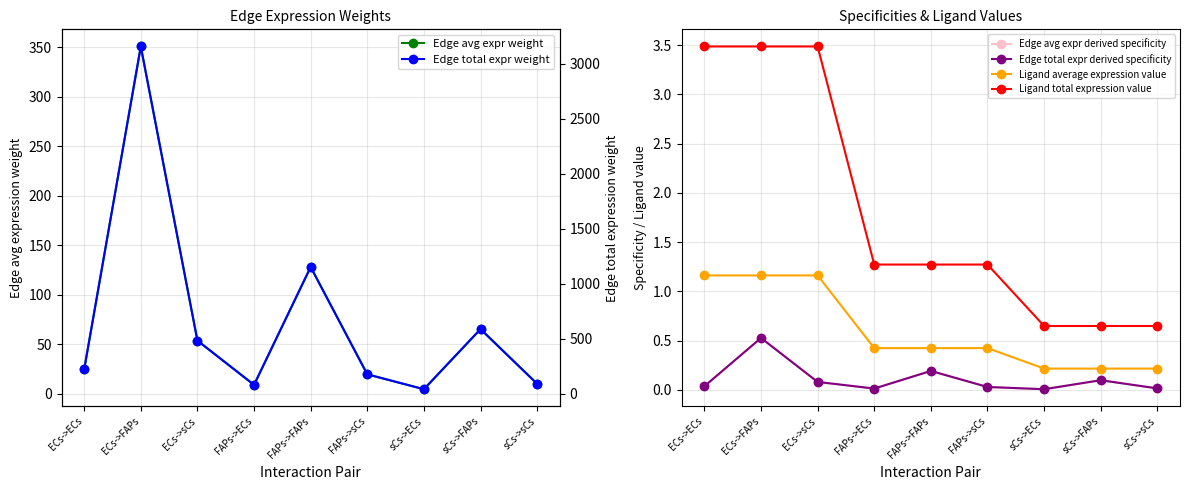

Which series has the widest spread of values?

Edge total expr weight